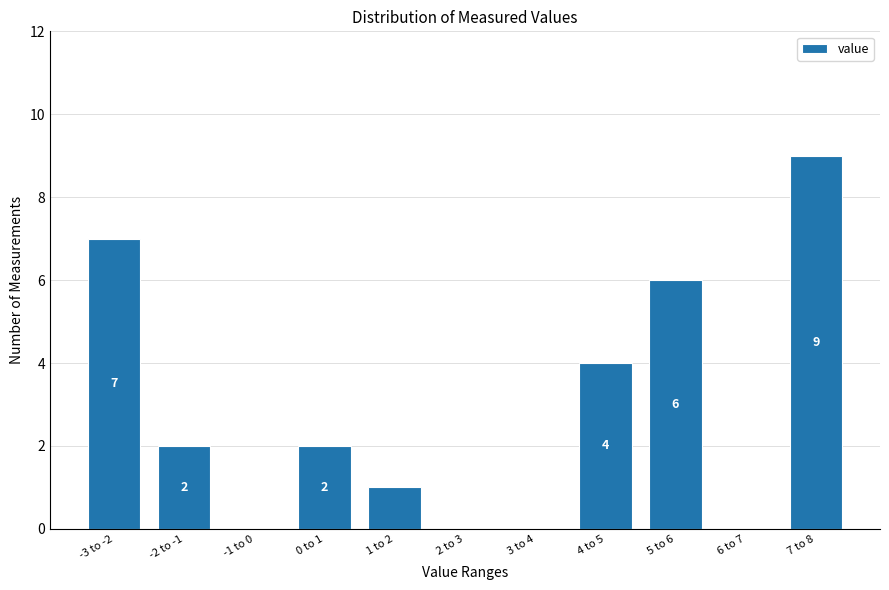

Reading right to left, list all the values displayed in this chart.

7 to 8=9	6 to 7=0	5 to 6=6	4 to 5=4	3 to 4=0	2 to 3=0	1 to 2=1	0 to 1=2	-1 to 0=0	-2 to -1=2	-3 to -2=7